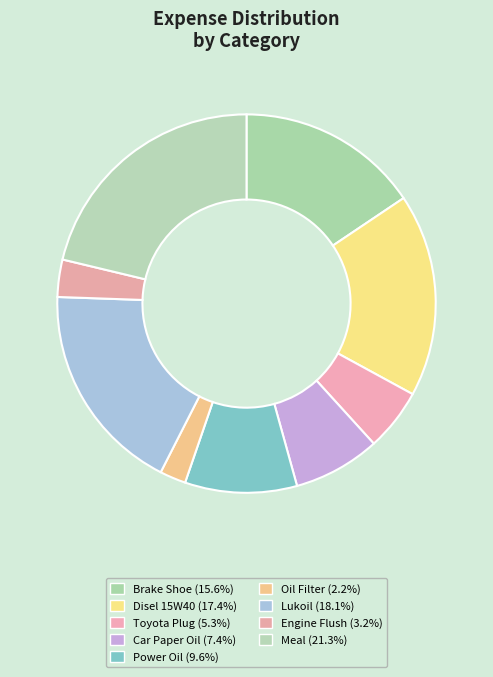

What percentage do Toyota Plug and Power Oil together represent?

14.9%